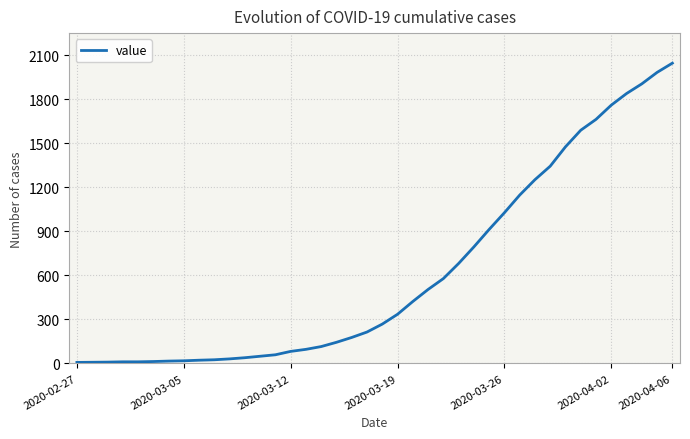

What is the greatest value displayed?

2046